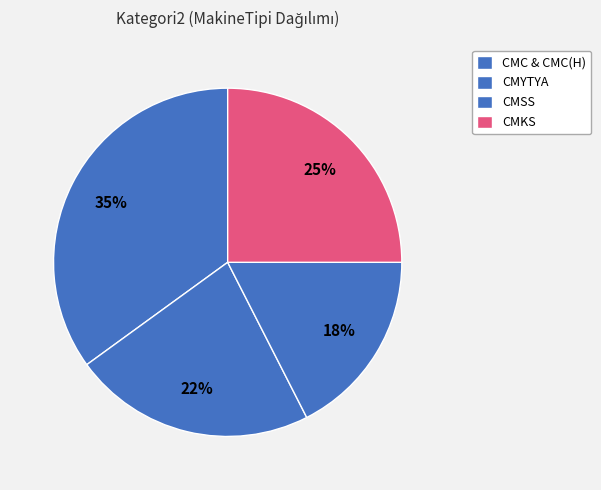

Combined, do CMKS and CMC & CMC(H) account for over 50%?

Yes